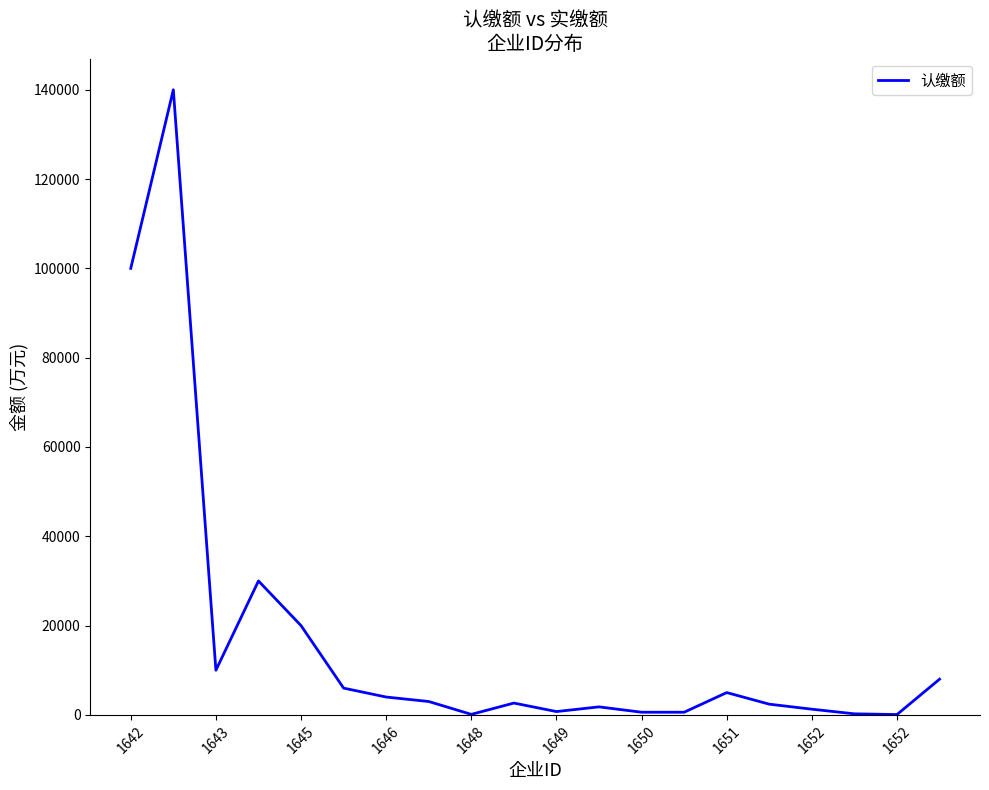

What is the difference between the maximum and minimum values?

139915